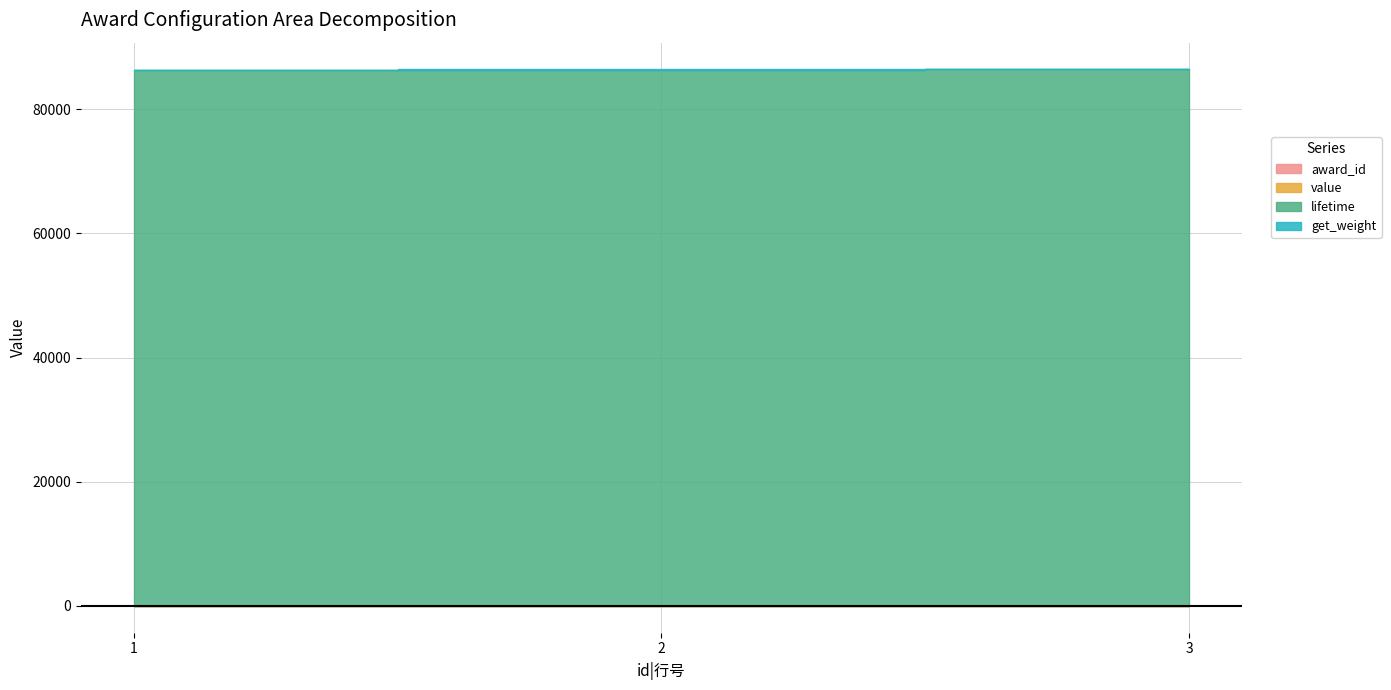

Which category has the lowest value across all series?

1